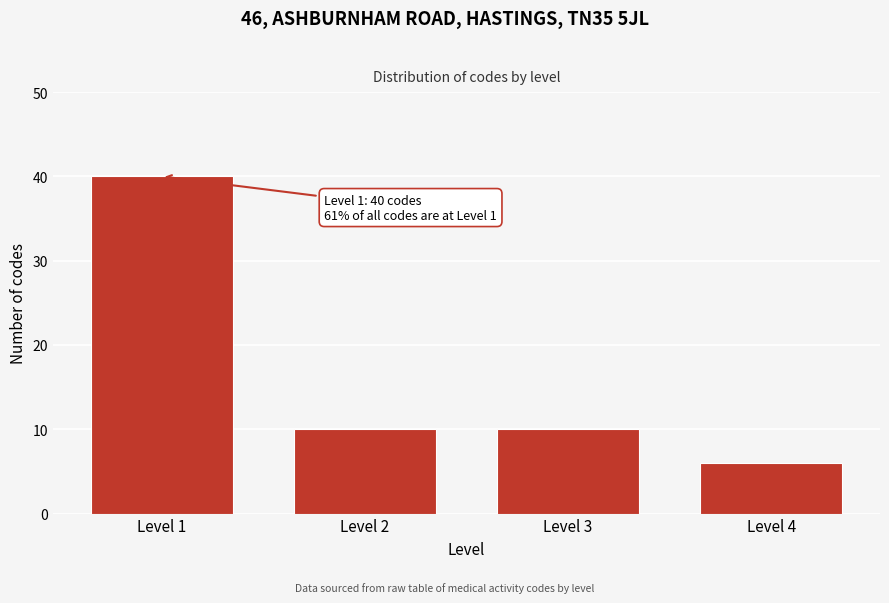

Reading right to left, what are all the values shown in this chart?

6	10	10	40